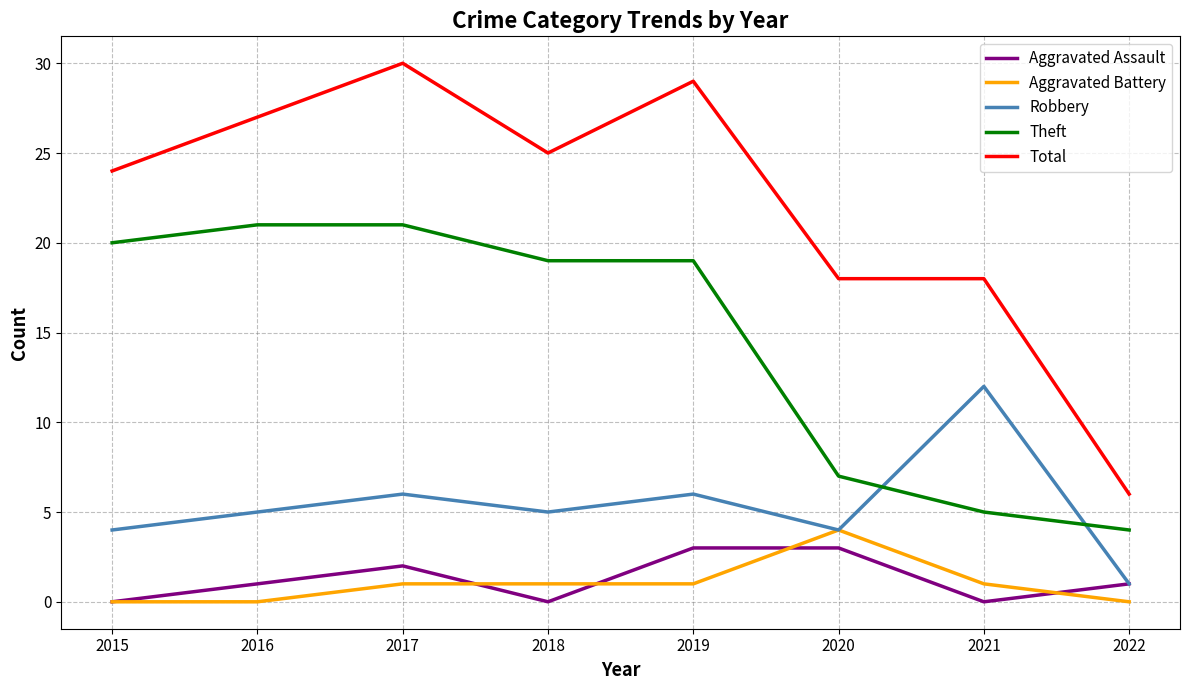

Is the value of Robbery at 2021 greater than the value of Total at 2020?

No